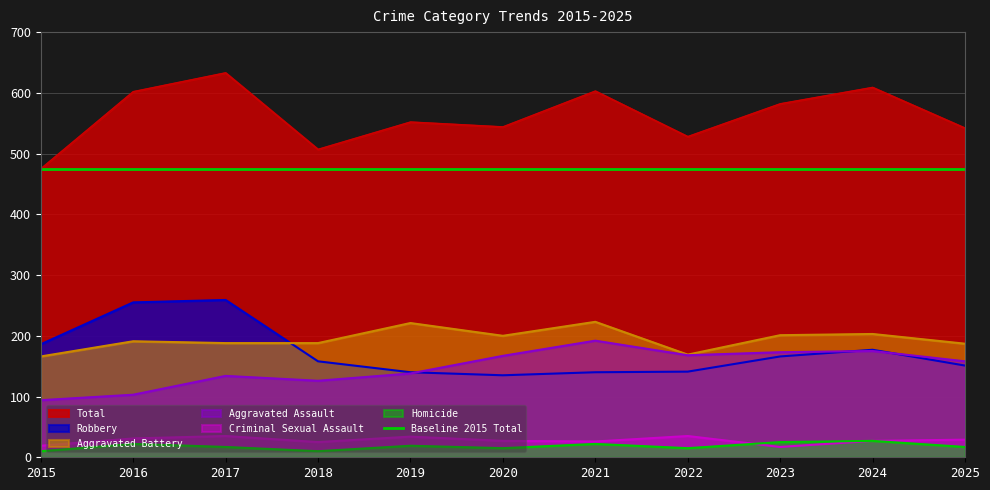

True or false: Total and Aggravated Battery cross at least once.

False